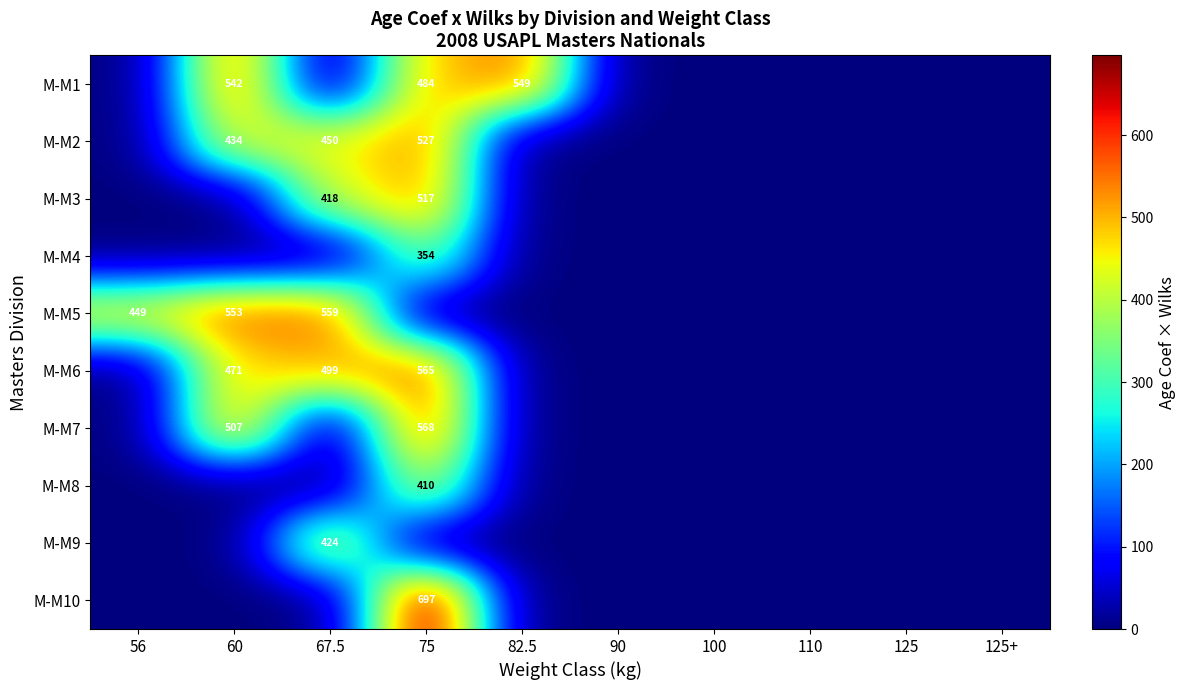

At which category is the sum across all series the highest?

75